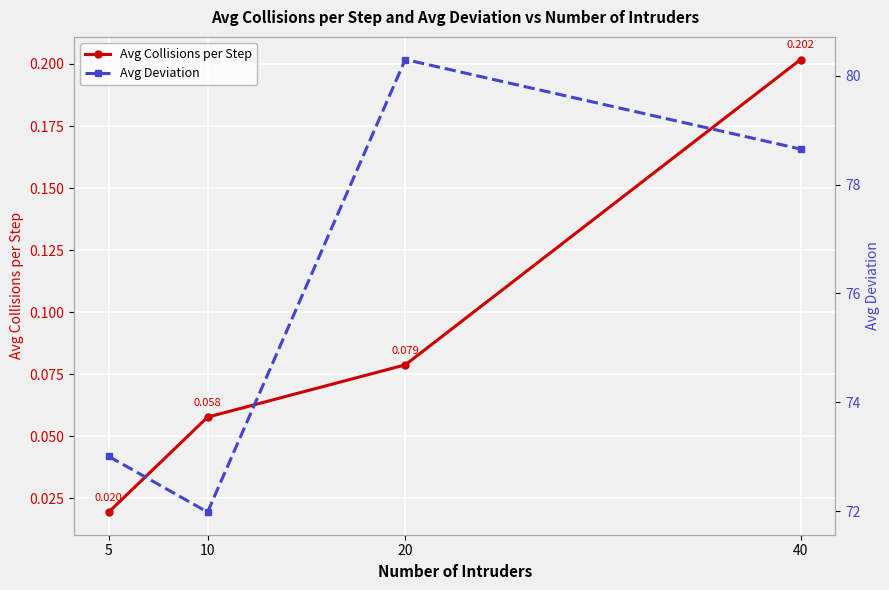

At which label does Avg Collisions per Step reach its minimum?

5